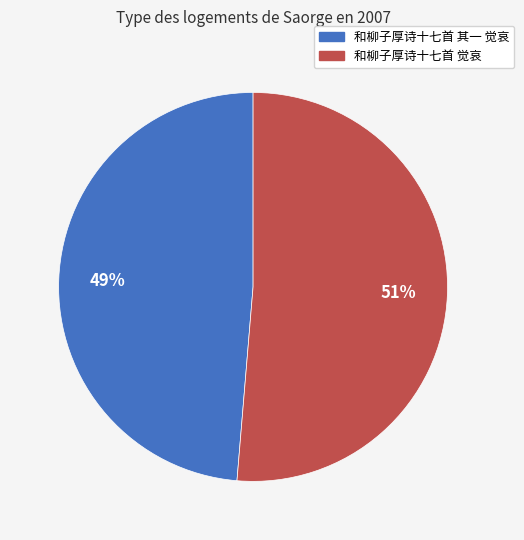

To the nearest percent, what percentage of the pie is 和柳子厚诗十七首 觉哀?

51%